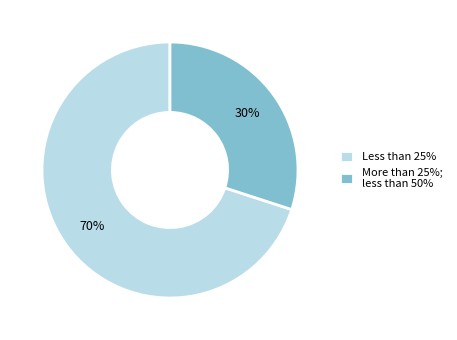

Is it true that More than 25%; less than 50% is 30% of the pie?

True